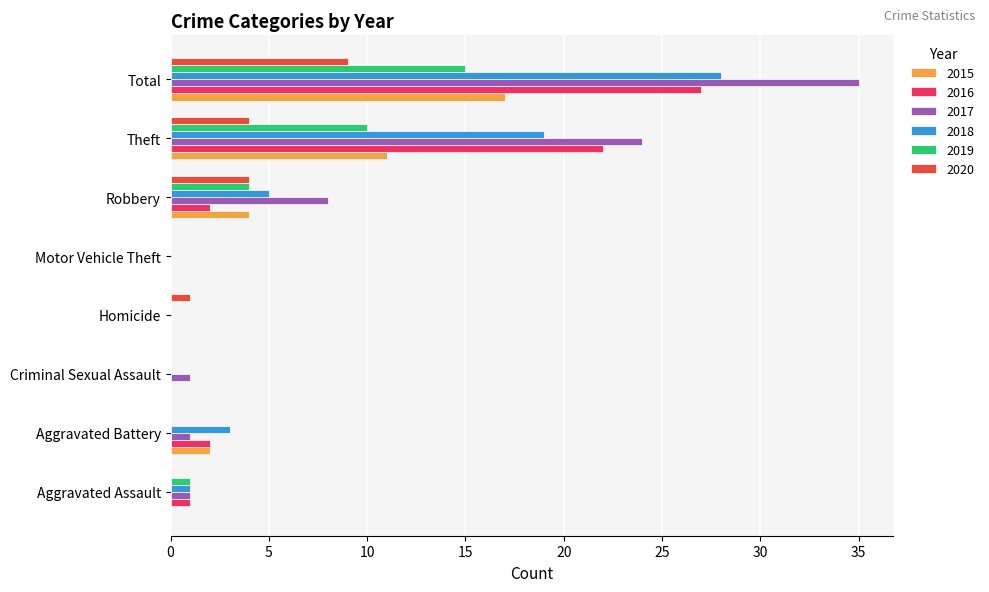

What is the sum of all 2020 values?

18